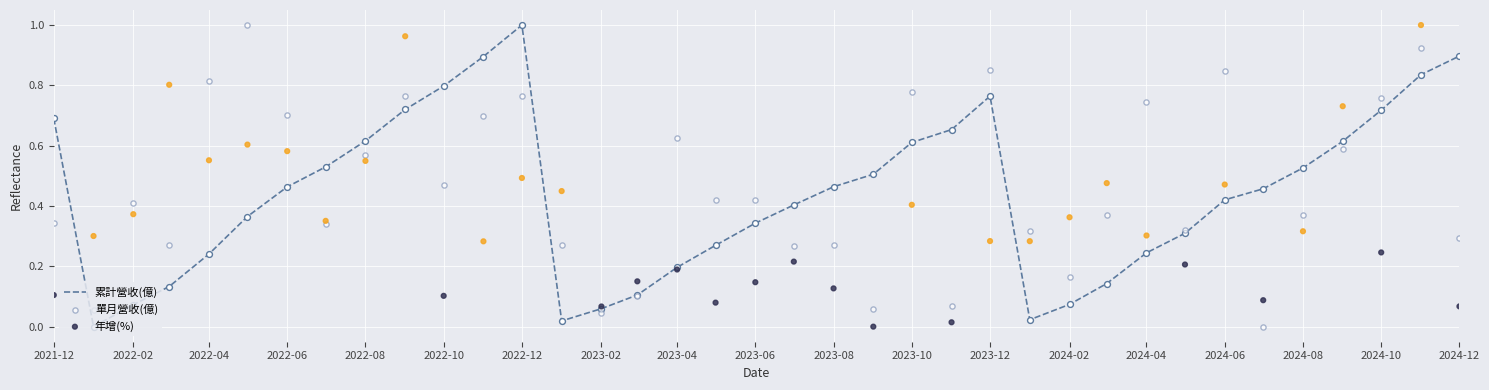

Which series has the largest total across all categories?

單月營收(億)